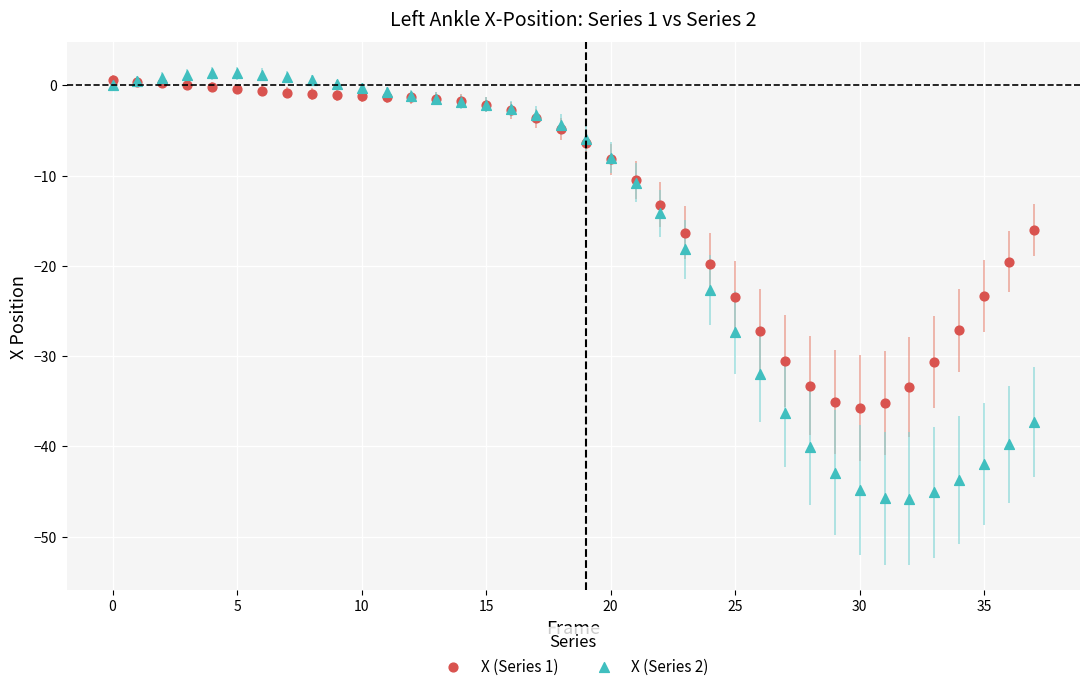

Across all series, what Y value is closest to -22?

-22.6